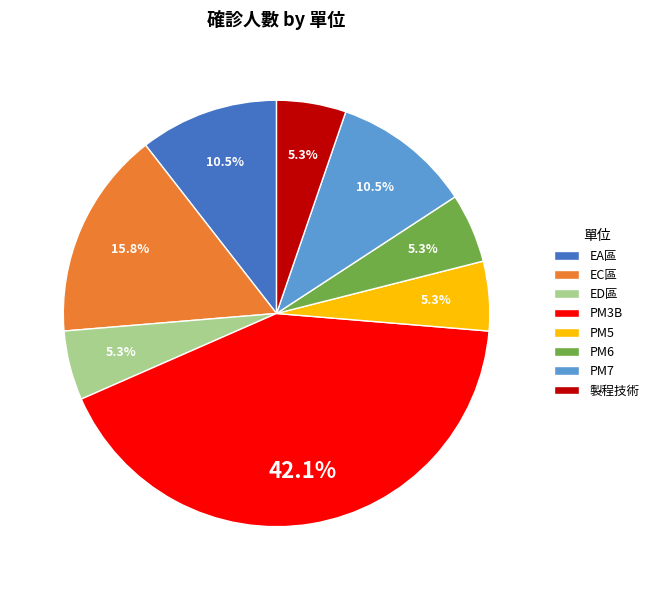

Is it true that EC區 is 11% of the pie?

False